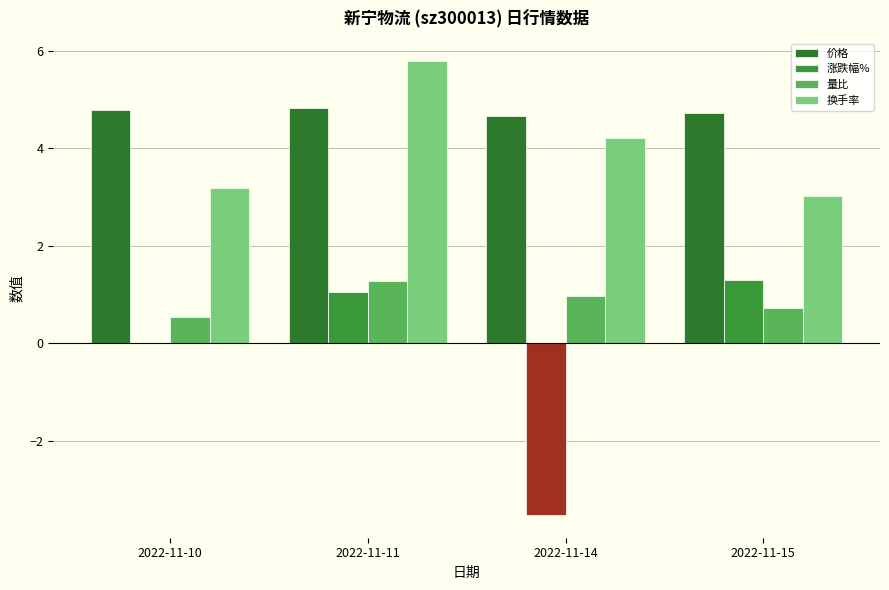

The 量比 series shows 0.5 at 2022-11-10. True or false?

True